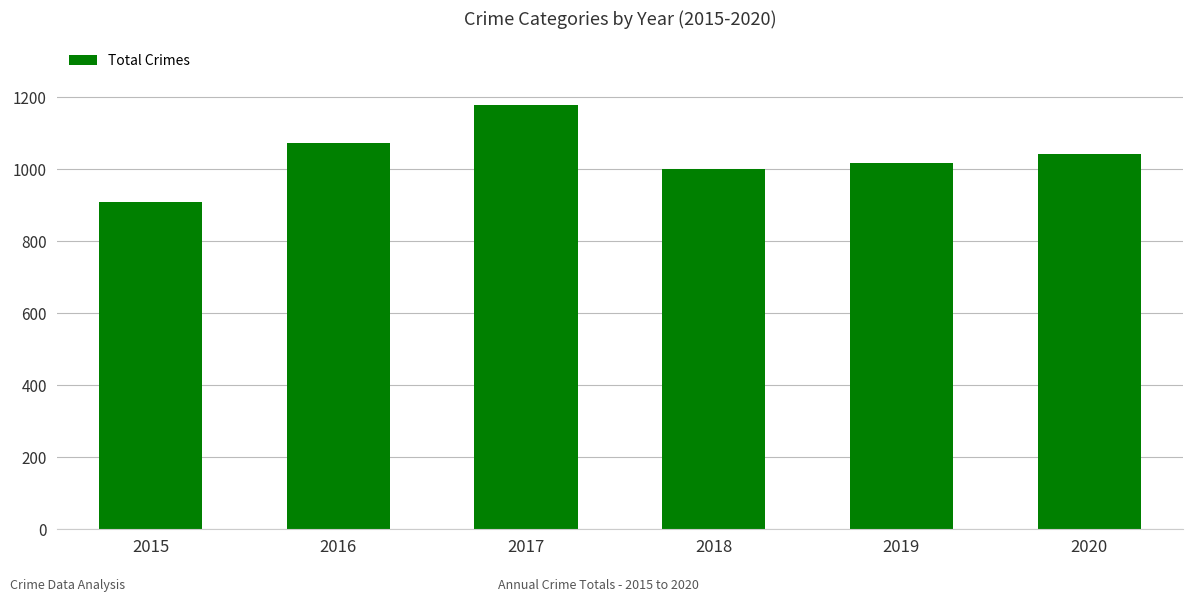

Reading right to left, list all the values displayed in this chart.

1041	1016	1000	1178	1072	908